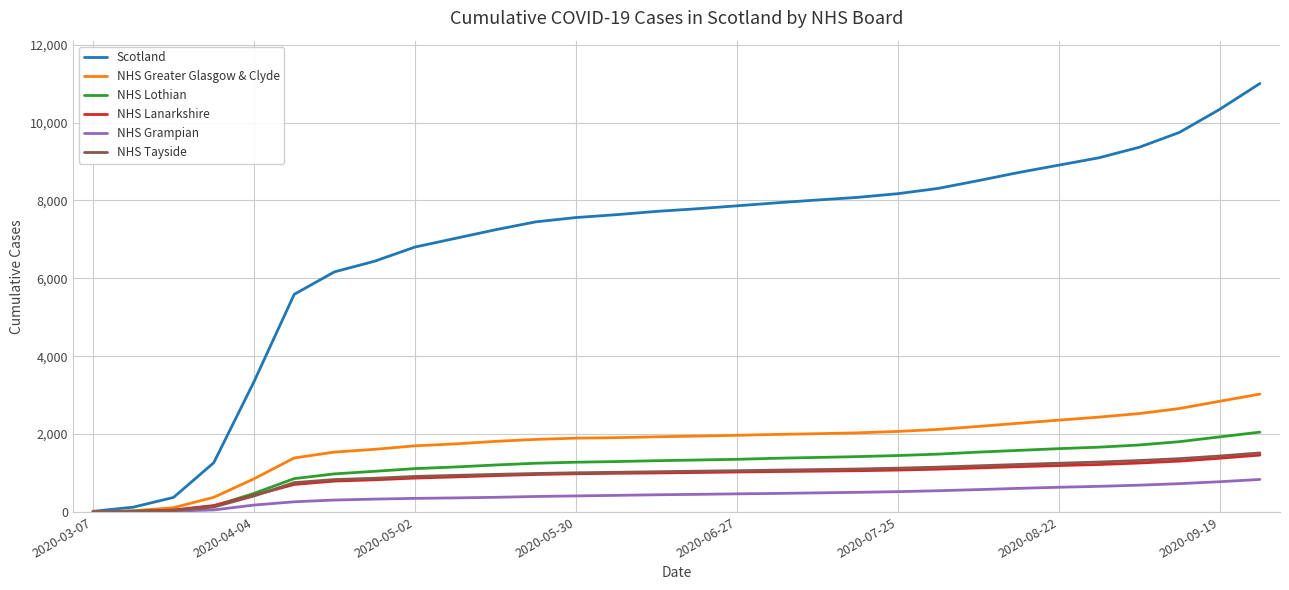

Which series has the largest total across all categories?

Scotland